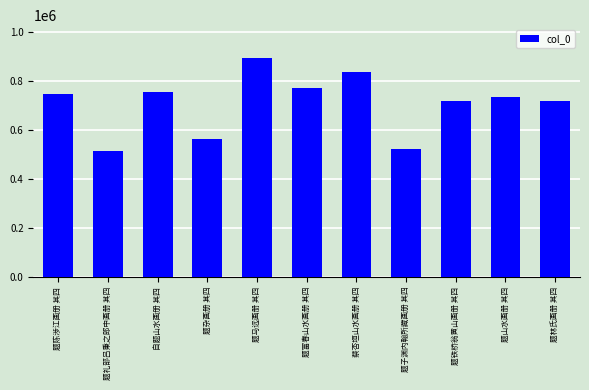

What is the value of the 7th bar from the left?

836680